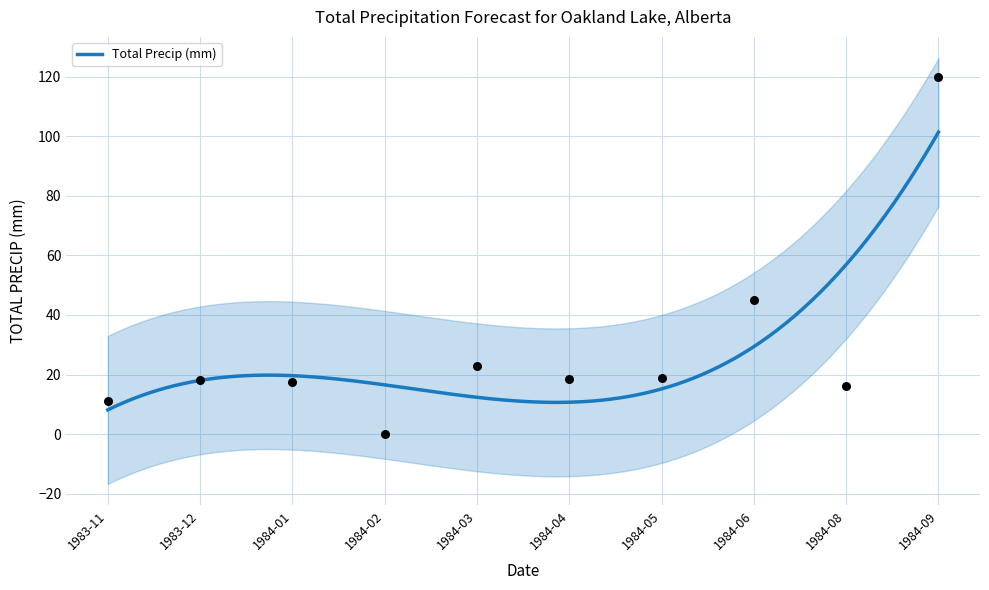

Approximately how many times larger is the value at 1983-11 compared to 1984-04?

0.6